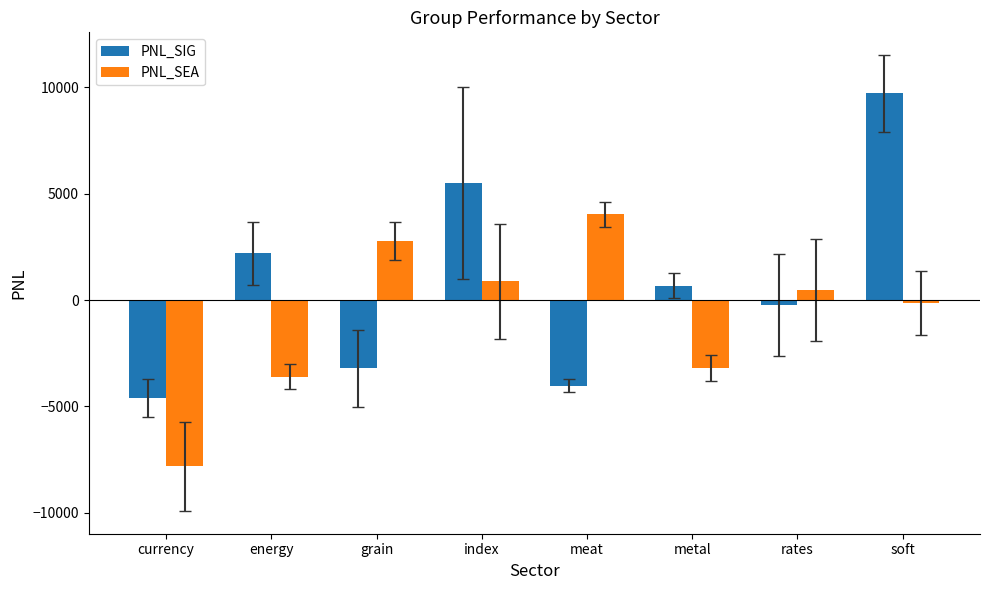

What position from the left is metal?

6